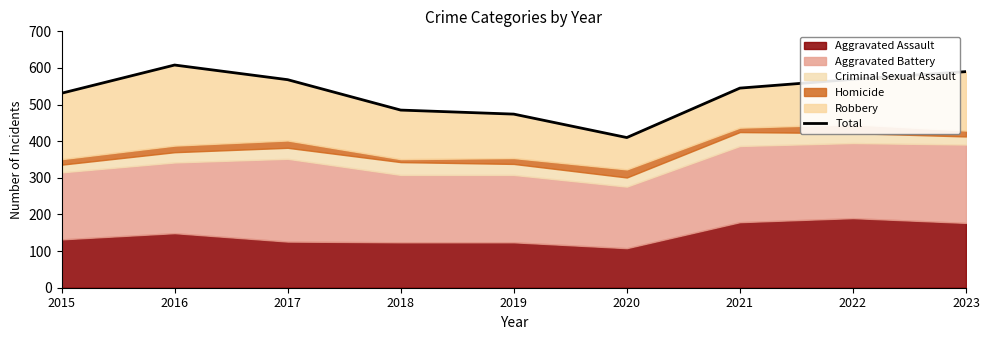

At which label is the value closest to 509?

2015